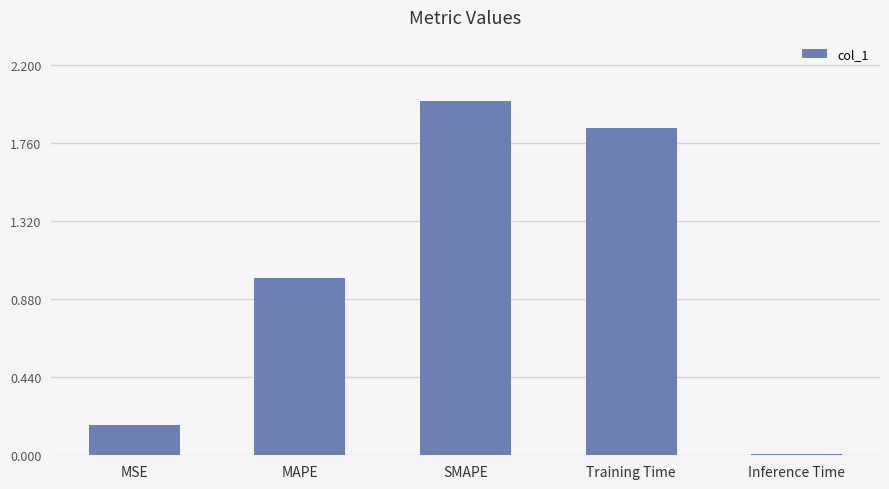

How many bars are there in total?

5